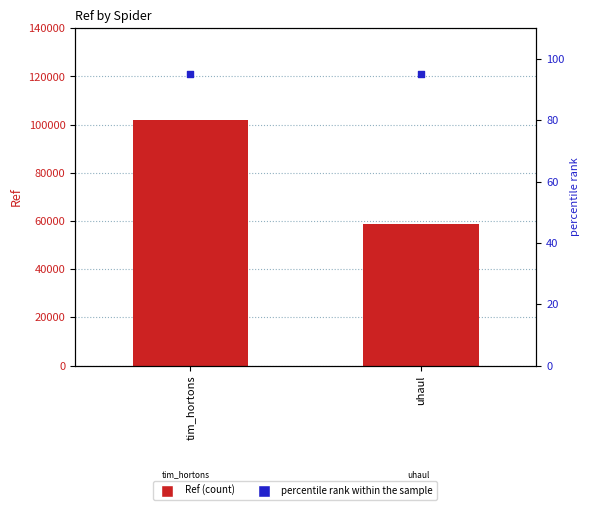

What is the total value across all series at uhaul?

58700